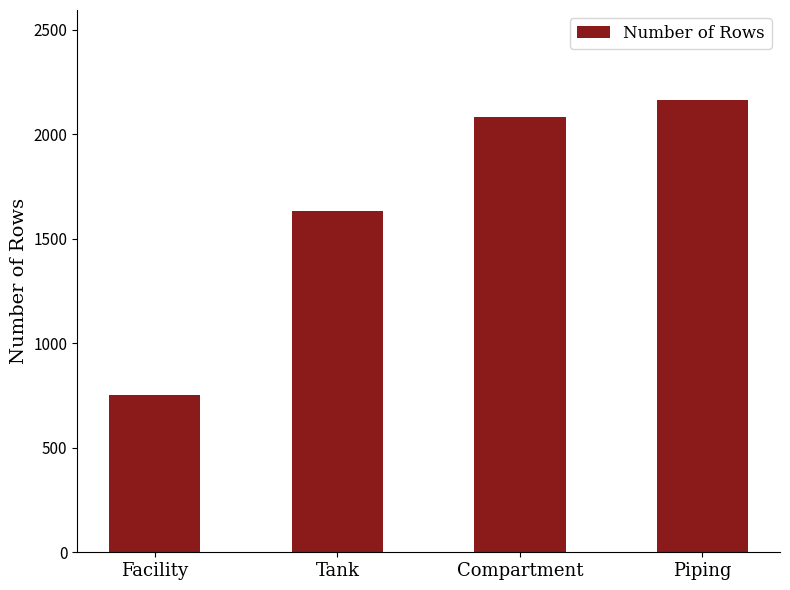

What is the label of the 1st bar from the left?

Facility